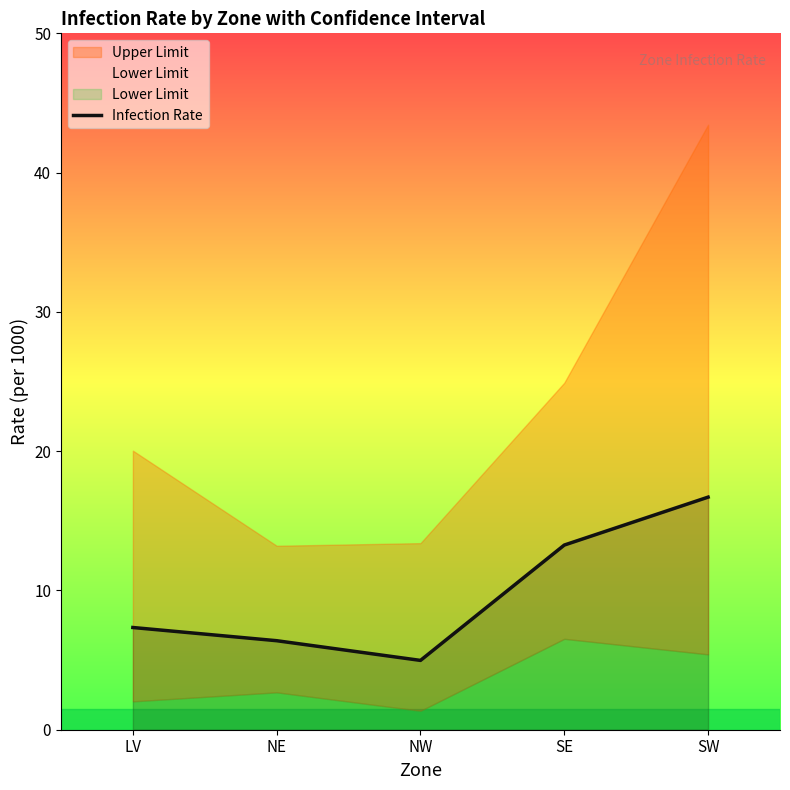

Reading right to left, extract all data points from this chart.

16.7	13.3	5.0	6.4	7.3